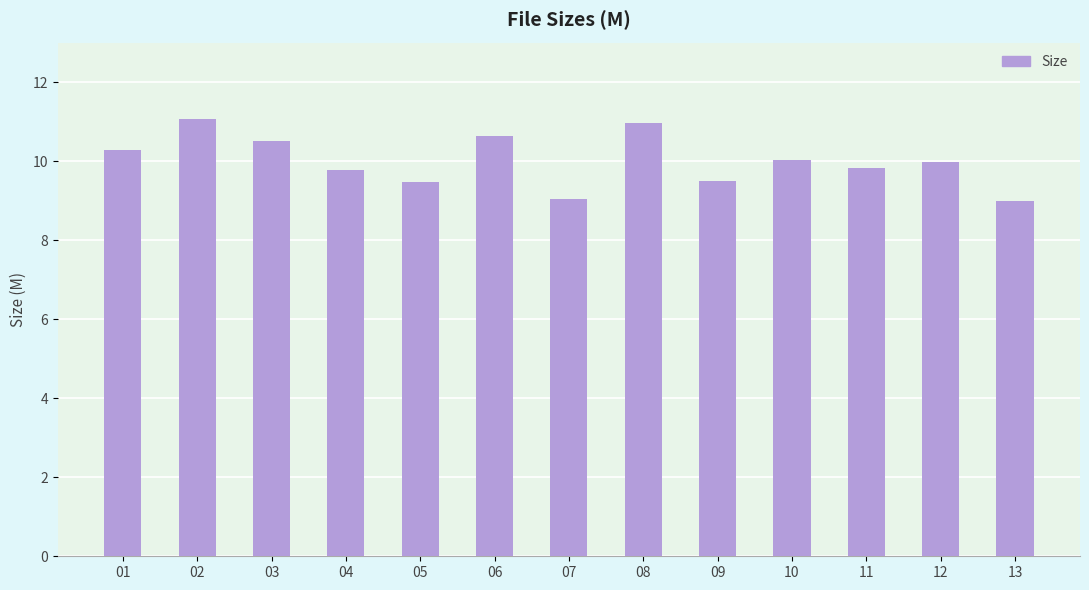

What is the smallest value displayed?

9.0